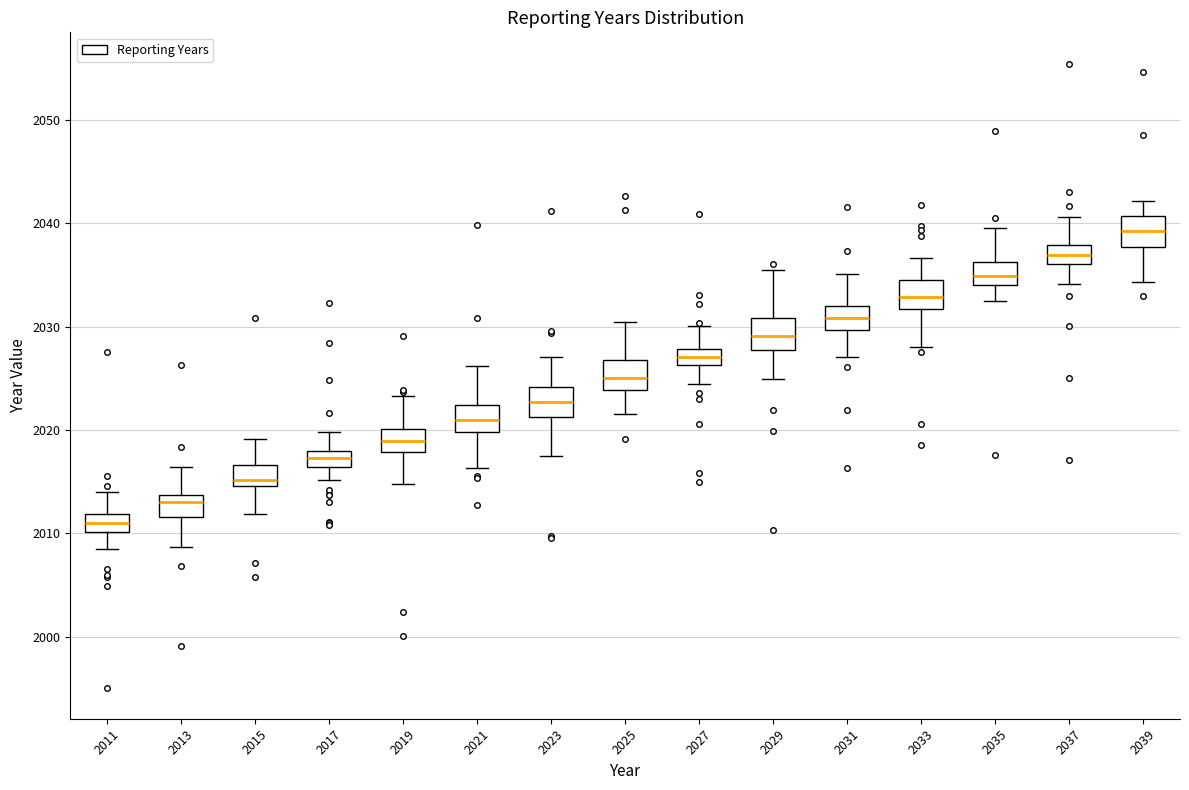

Which box's median line is the lowest?

2011